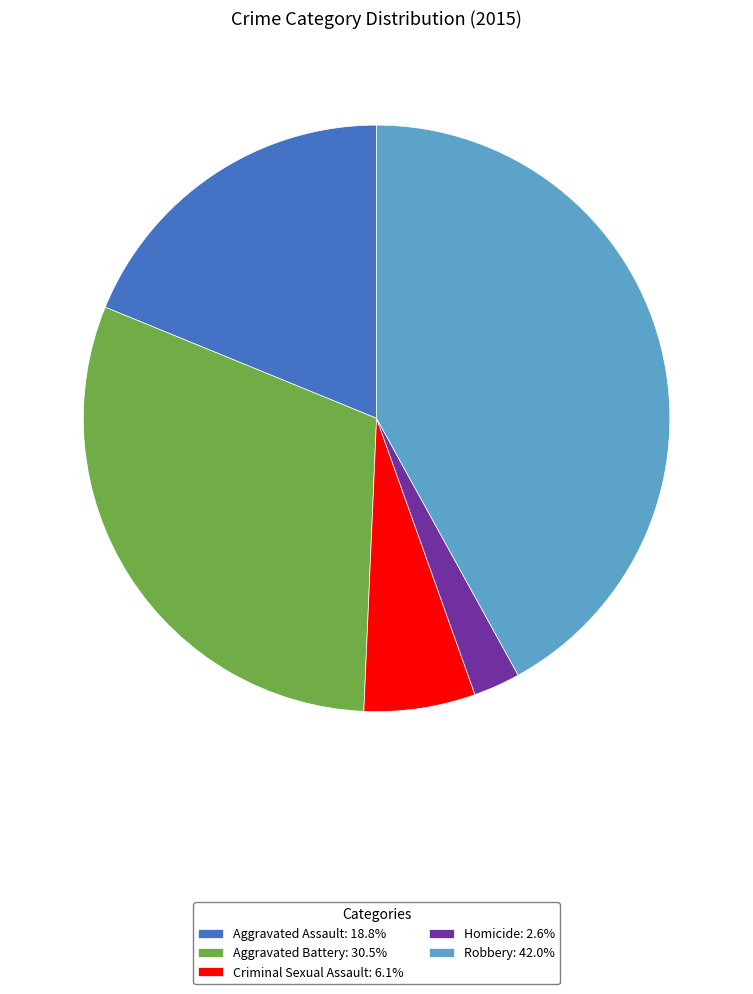

Is the sum of Criminal Sexual Assault: 6.1% and Robbery: 42.0% greater than half?

No